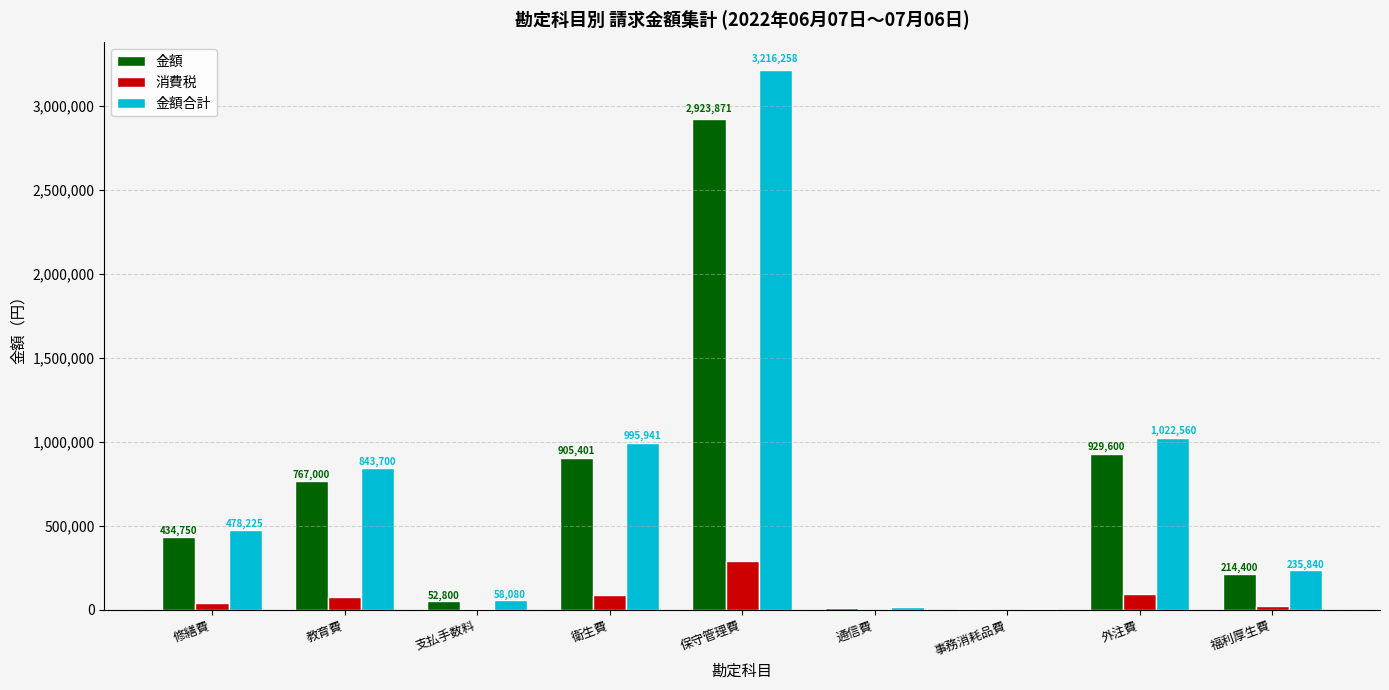

Does the chart contain stacked bars?

No